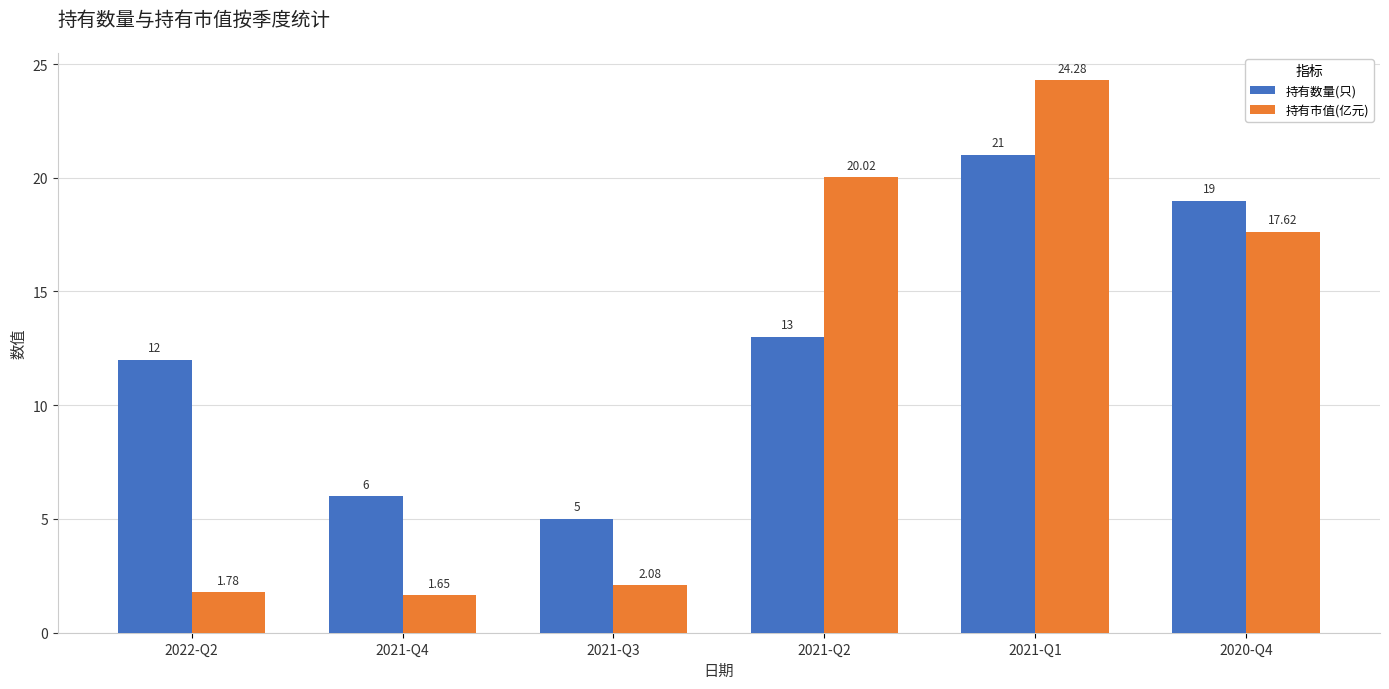

Which series changed the most between 2021-Q3 and 2020-Q4?

持有市值(亿元)